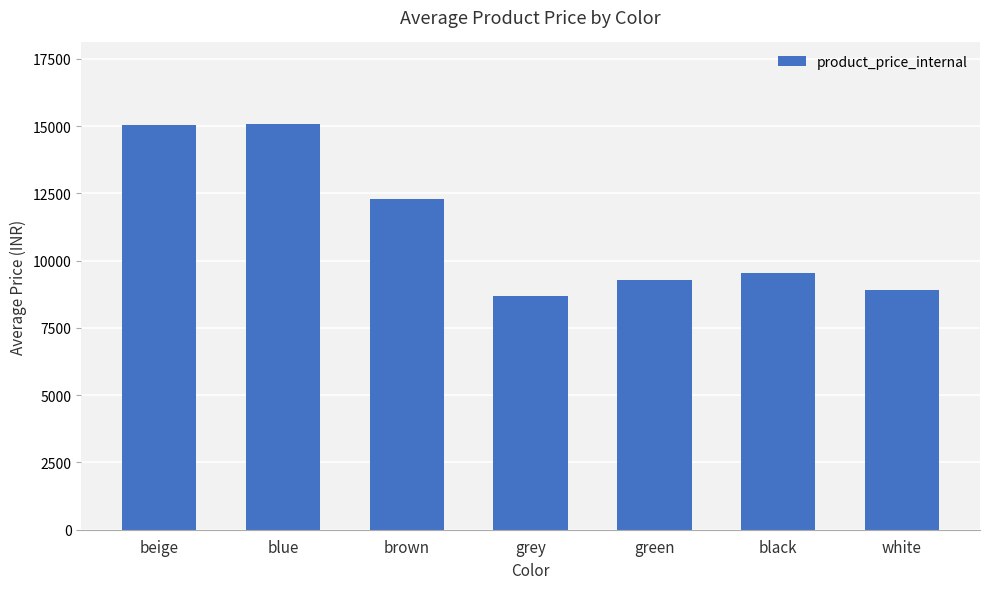

At which label does the data first exceed 9548?

beige